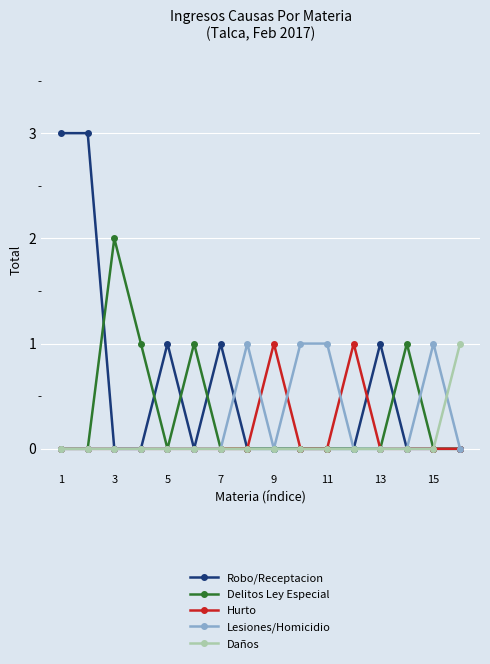

What is the greatest value displayed?

3